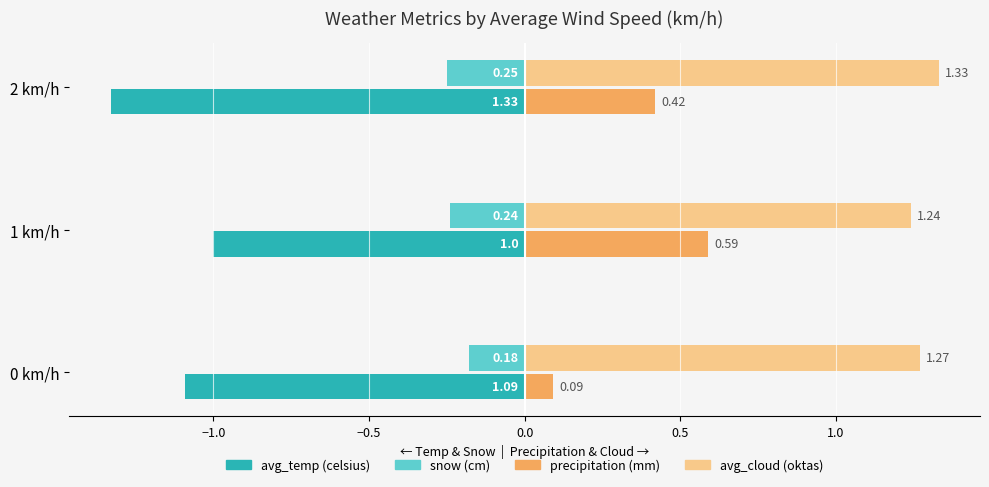

What is the sum of all avg_temp (celsius) values?

-3.4